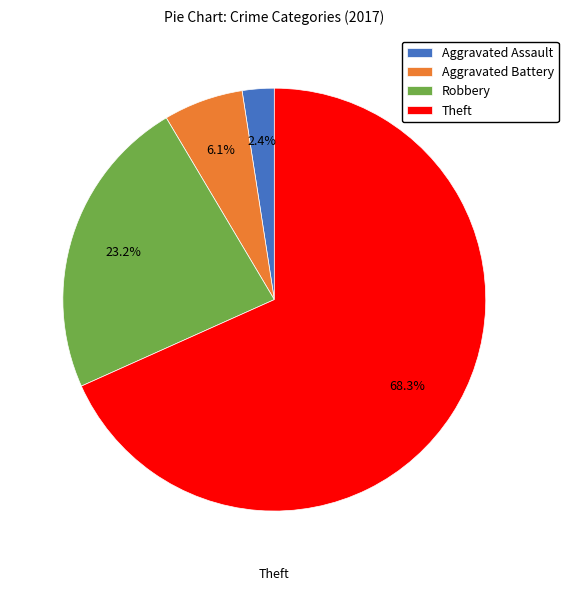

Rank the categories by value from lowest to highest.

Aggravated Assault, Aggravated Battery, Robbery, Theft